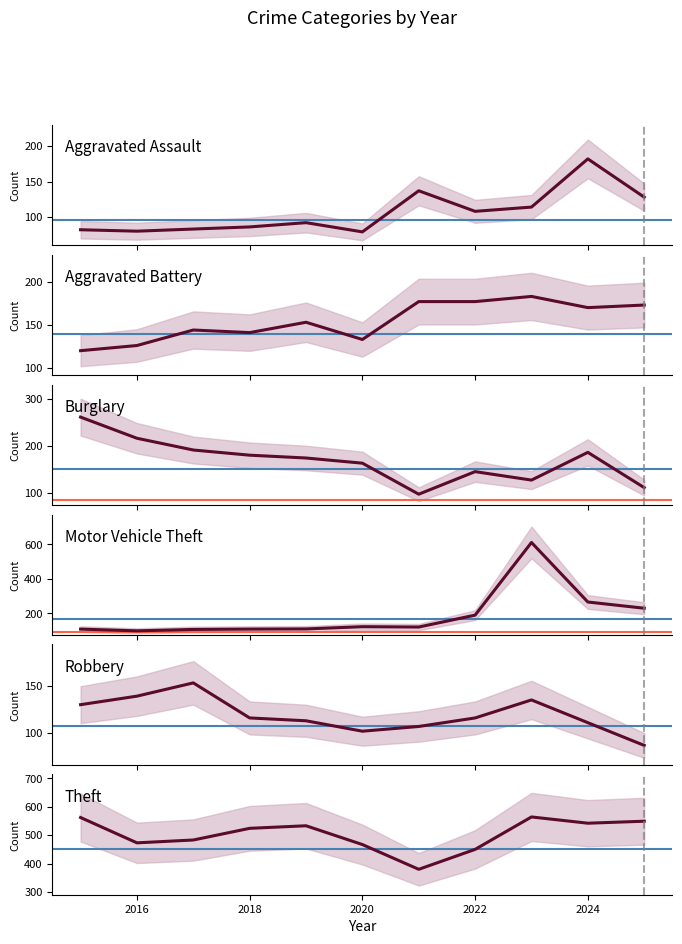

What is the value of the Theft point at the 5th from the left?

533